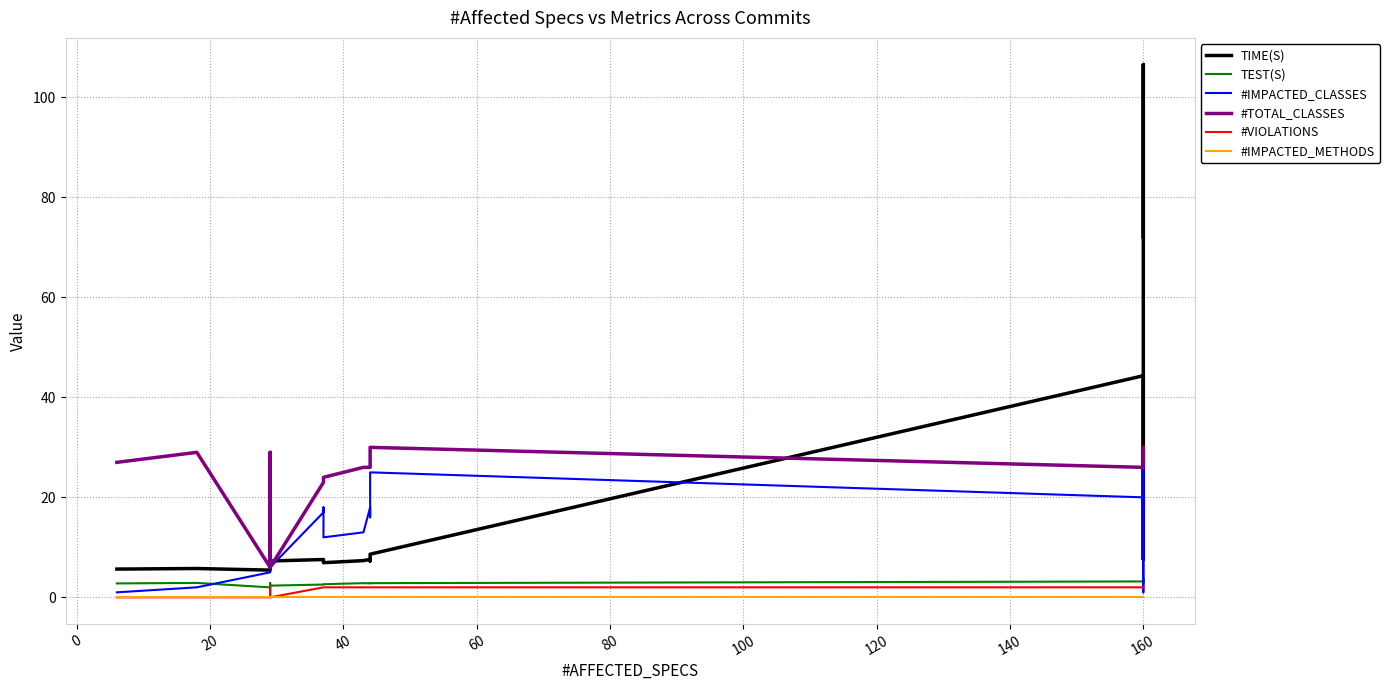

Does the chart display data point markers on the line(s)?

No